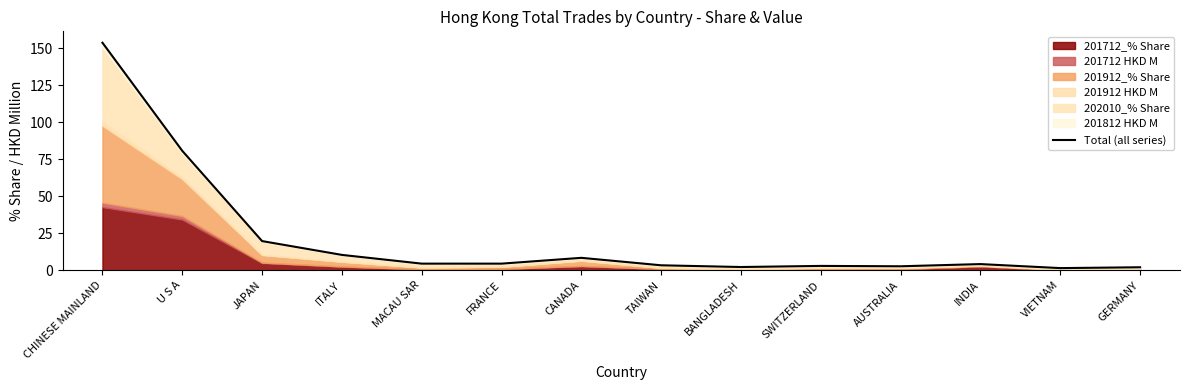

List the labels in order of value, largest first.

CHINESE MAINLAND, U S A, JAPAN, ITALY, CANADA, MACAU SAR, FRANCE, INDIA, TAIWAN, SWITZERLAND, AUSTRALIA, BANGLADESH, GERMANY, VIETNAM